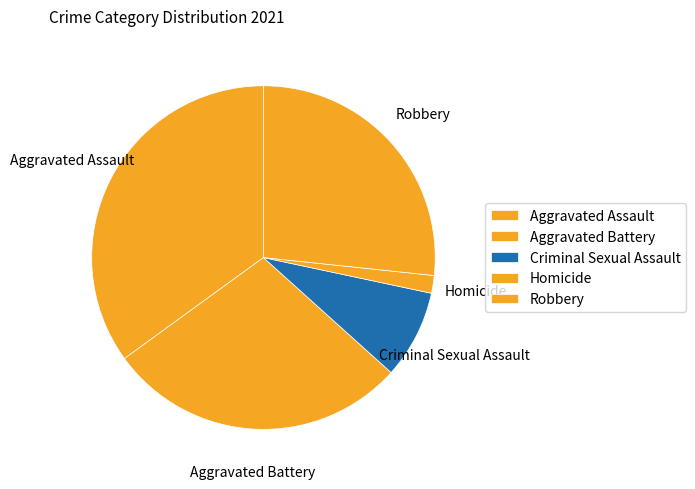

Which has a higher value, Homicide or Robbery?

Robbery